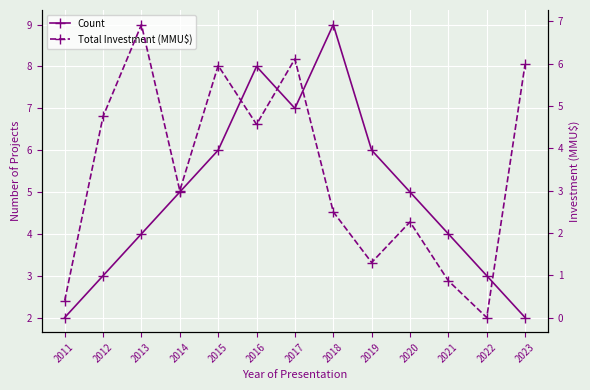

What is the spread (max minus min) of values at 2019?

4.7